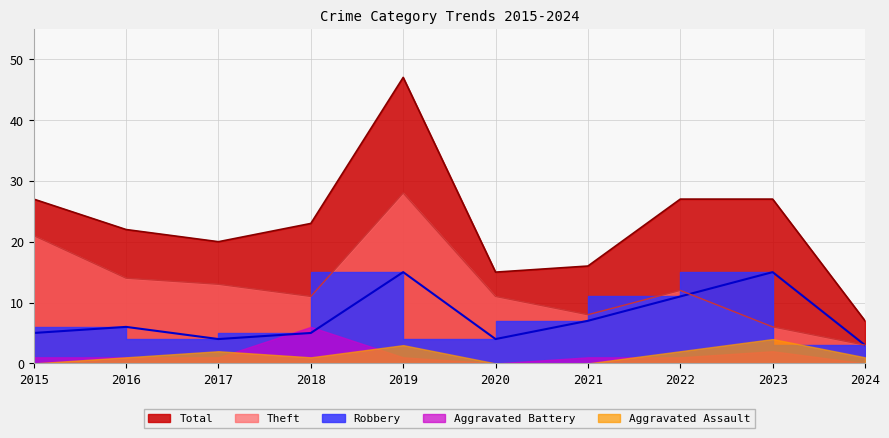

What is the sum of the Total values at 2017 and 2021?

36